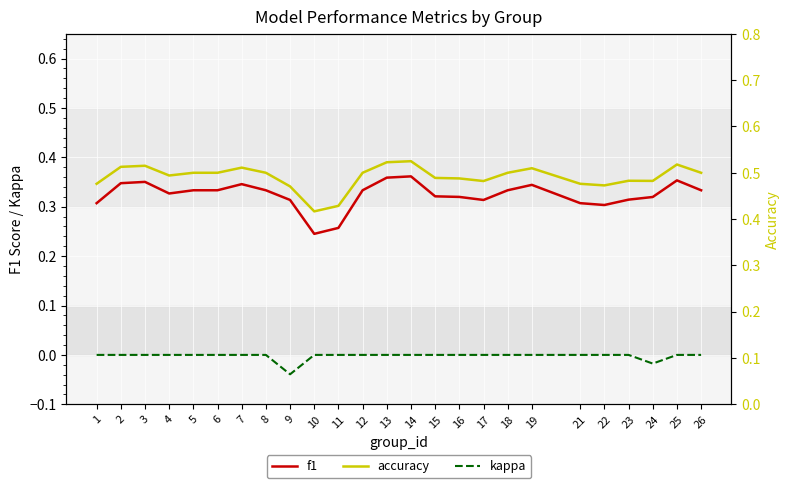

Is the value of kappa at 26 greater than the value of f1 at 11?

No